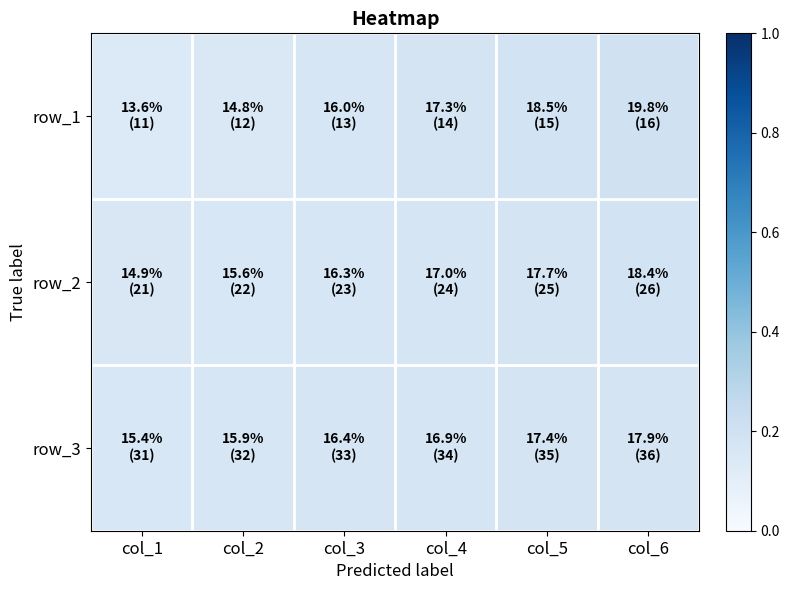

At how many categories does at least one series exceed 0?

6